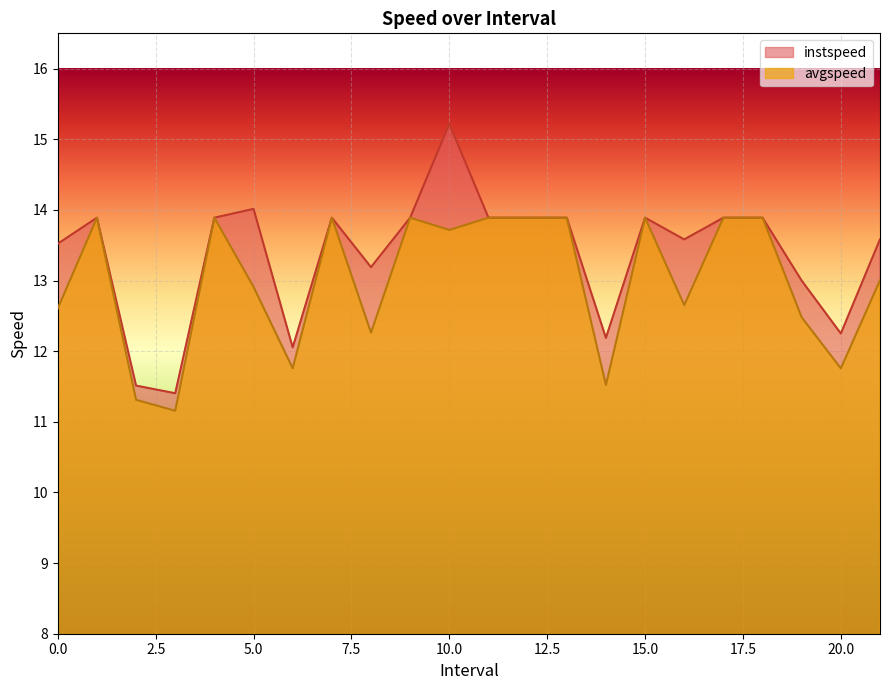

Which series has the largest range (max minus min)?

instspeed